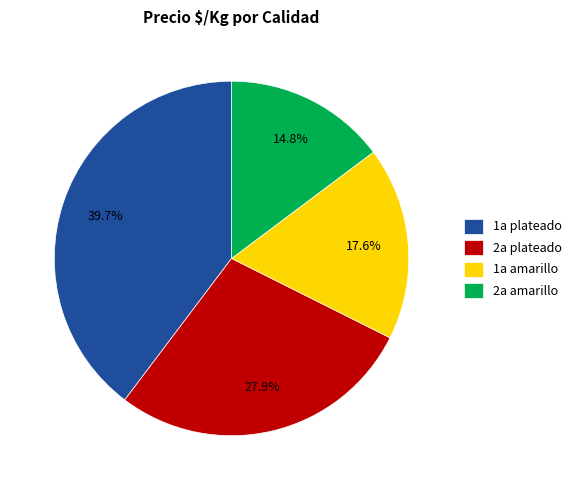

What is the total percentage of 2a plateado and 1a amarillo?

45.5%